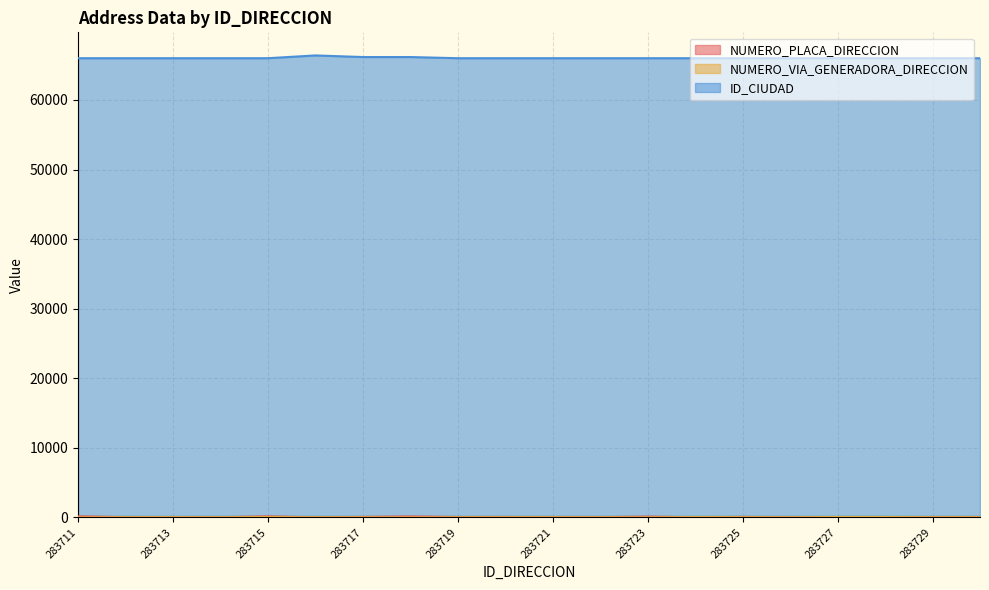

Reading left to right, list all the values displayed in this chart.

NUMERO_PLACA_DIRECCION: 158	20	8	17	149	1	62	136	48	58	19	37	108	17	70	1	54	54	19	60
NUMERO_VIA_GENERADORA_DIRECCION: 3	11	12	6	48	1	8	8	3	12	12	6	1	34	20	1	50	50	7	17
ID_CIUDAD: 66001	66001	66001	66001	66001	66400	66170	66170	66001	66001	66001	66001	66001	66001	66001	66001	66001	66001	66001	66001